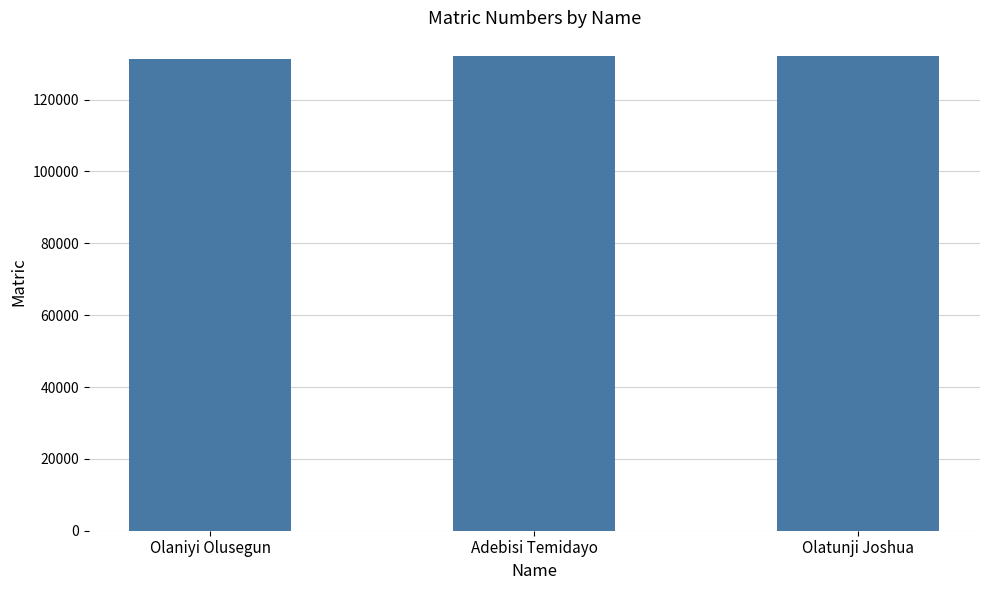

Where is the data nearest to the value 131656?

Adebisi Temidayo